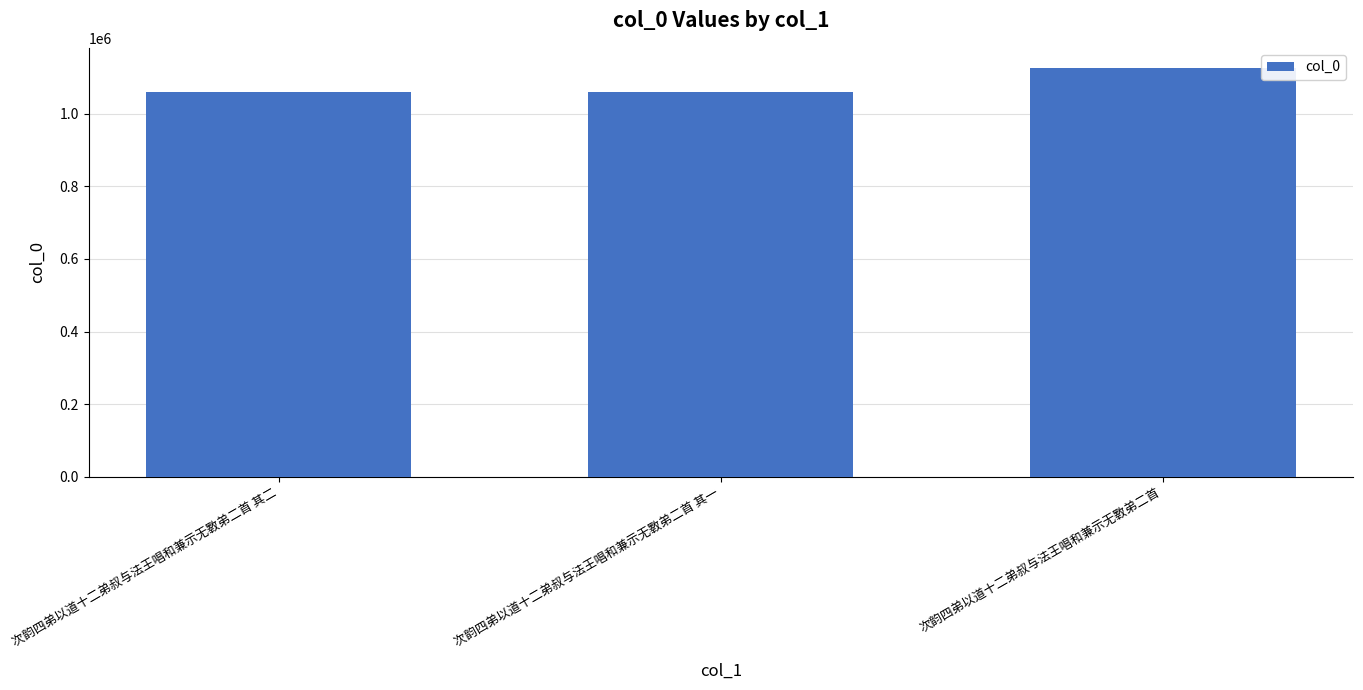

What is the difference between the values at 次韵四弟以道十二弟叔与法王唱和兼示无斁弟二首 其一 and 次韵四弟以道十二弟叔与法王唱和兼示无斁弟二首?

66260